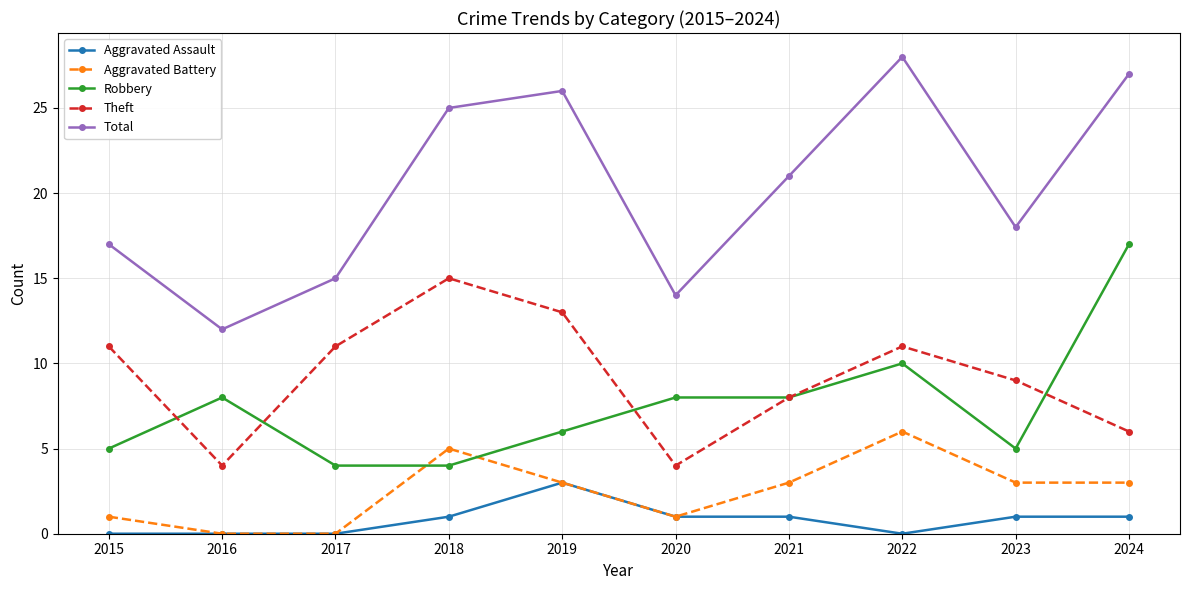

What is the approximate value of Total at 2015, to the nearest 5?

15